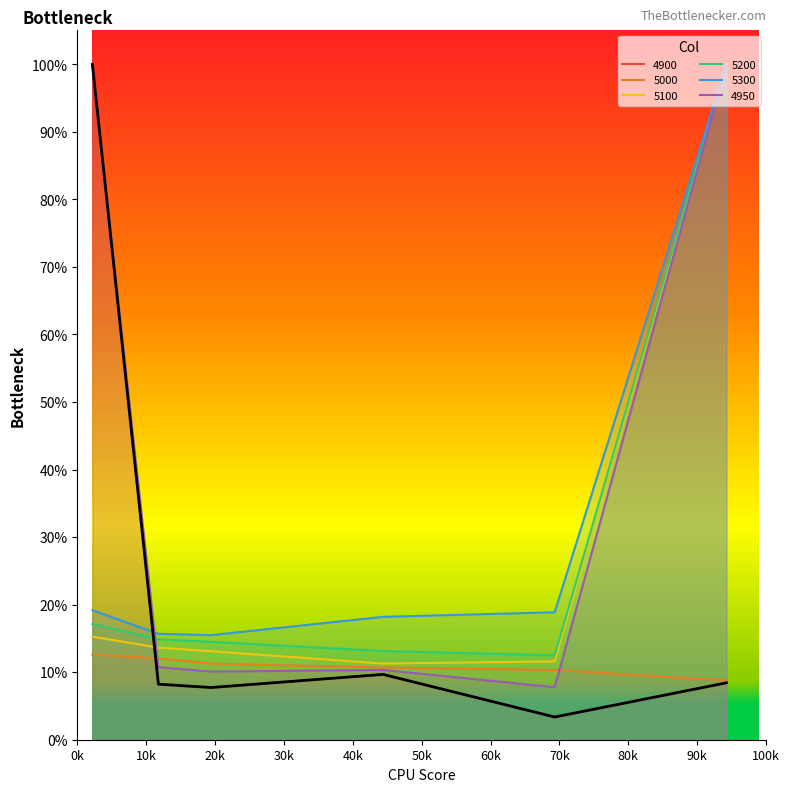

How many lines are shown in the chart?

6